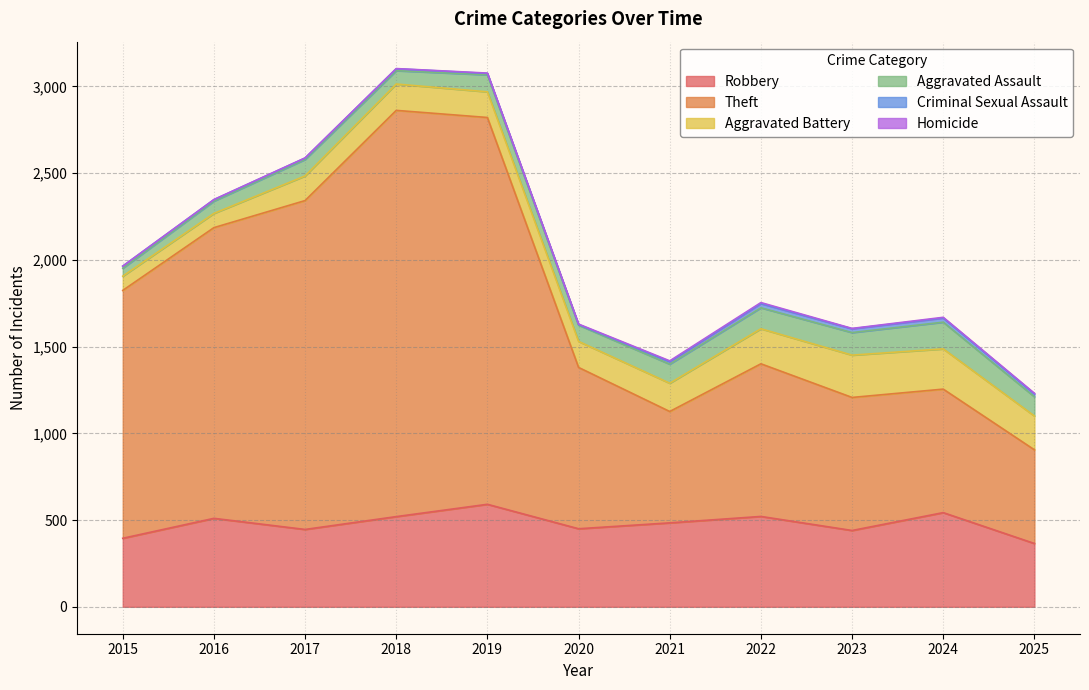

Is it true that Aggravated Battery equals 85 at 2019?

False